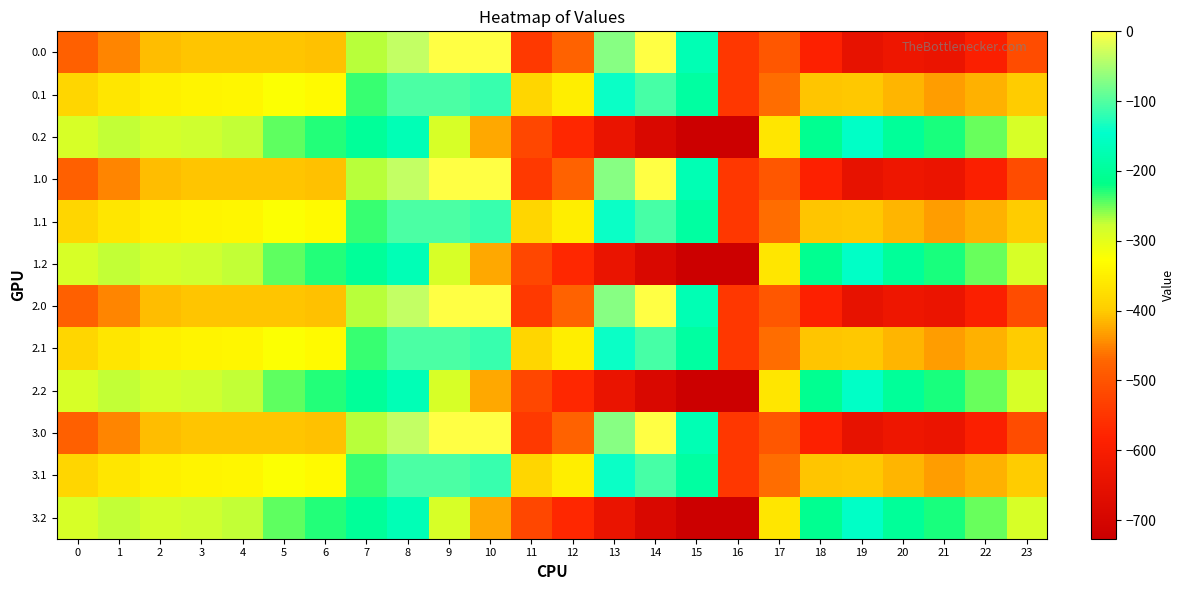

Reading left to right, transcribe all the data shown in this chart.

0.0: 0=-482.0	1=-449.5	2=-410.3	3=-404.4	4=-404.9	5=-403.8	6=-408.0	7=-270.7	8=-35.0	9=0.0	10=0.0	11=-544.3	12=-477.2	13=-70.2	14=-0.3	15=-172.8	16=-545.4	17=-494.8	18=-586.7	19=-649.2	20=-629.9	21=-638.4	22=-592.3	23=-511.3
0.1: 0=-384.6	1=-361.1	2=-347.9	3=-342.7	4=-339.6	5=-325.7	6=-332.2	7=-234.9	8=-102.3	9=-104.8	10=-114.0	11=-384.7	12=-350.8	13=-141.2	14=-105.5	15=-190.4	16=-547.3	17=-466.6	18=-405.4	19=-400.2	20=-414.5	21=-432.4	22=-419.9	23=-399.4
0.2: 0=-287.1	1=-272.7	2=-285.5	3=-281.0	4=-274.4	5=-245.0	6=-228.8	7=-199.0	8=-169.5	9=-288.5	10=-423.5	11=-520.6	12=-571.2	13=-640.4	14=-687.4	15=-725.8	16=-726.6	17=-362.4	18=-210.0	19=-151.0	20=-199.2	21=-226.4	22=-247.4	23=-287.5
1.0: 0=-482.0	1=-449.5	2=-410.3	3=-404.4	4=-404.9	5=-403.8	6=-408.0	7=-270.7	8=-35.0	9=0.0	10=0.0	11=-544.3	12=-477.2	13=-70.2	14=-0.3	15=-172.8	16=-545.4	17=-494.8	18=-586.7	19=-649.2	20=-629.9	21=-638.4	22=-592.3	23=-511.3
1.1: 0=-384.6	1=-361.1	2=-347.9	3=-342.7	4=-339.6	5=-325.7	6=-332.2	7=-234.9	8=-102.3	9=-104.8	10=-114.0	11=-384.7	12=-350.8	13=-141.2	14=-105.5	15=-190.4	16=-547.3	17=-466.6	18=-405.4	19=-400.2	20=-414.5	21=-432.4	22=-419.9	23=-399.4
1.2: 0=-287.1	1=-272.7	2=-285.5	3=-281.0	4=-274.4	5=-245.0	6=-228.8	7=-199.0	8=-169.5	9=-288.5	10=-423.5	11=-520.6	12=-571.2	13=-640.4	14=-687.4	15=-725.8	16=-726.6	17=-362.4	18=-210.0	19=-151.0	20=-199.2	21=-226.4	22=-247.4	23=-287.5
2.0: 0=-482.0	1=-449.5	2=-410.3	3=-404.4	4=-404.9	5=-403.8	6=-408.0	7=-270.7	8=-35.0	9=0.0	10=0.0	11=-544.3	12=-477.2	13=-70.2	14=-0.3	15=-172.8	16=-545.4	17=-494.8	18=-586.7	19=-649.2	20=-629.9	21=-638.4	22=-592.3	23=-511.3
2.1: 0=-384.6	1=-361.1	2=-347.9	3=-342.7	4=-339.6	5=-325.7	6=-332.2	7=-234.9	8=-102.3	9=-104.8	10=-114.0	11=-384.7	12=-350.8	13=-141.2	14=-105.5	15=-190.4	16=-547.3	17=-466.6	18=-405.4	19=-400.2	20=-414.5	21=-432.4	22=-419.9	23=-399.4
2.2: 0=-287.1	1=-272.7	2=-285.5	3=-281.0	4=-274.4	5=-245.0	6=-228.8	7=-199.0	8=-169.5	9=-288.5	10=-423.5	11=-520.6	12=-571.2	13=-640.4	14=-687.4	15=-725.8	16=-726.6	17=-362.4	18=-210.0	19=-151.0	20=-199.2	21=-226.4	22=-247.4	23=-287.5
3.0: 0=-482.0	1=-449.5	2=-410.3	3=-404.4	4=-404.9	5=-403.8	6=-408.0	7=-270.7	8=-35.0	9=0.0	10=0.0	11=-544.3	12=-477.2	13=-70.2	14=-0.3	15=-172.8	16=-545.4	17=-494.8	18=-586.7	19=-649.2	20=-629.9	21=-638.4	22=-592.3	23=-511.3
3.1: 0=-384.6	1=-361.1	2=-347.9	3=-342.7	4=-339.6	5=-325.7	6=-332.2	7=-234.9	8=-102.3	9=-104.8	10=-114.0	11=-384.7	12=-350.8	13=-141.2	14=-105.5	15=-190.4	16=-547.3	17=-466.6	18=-405.4	19=-400.2	20=-414.5	21=-432.4	22=-419.9	23=-399.4
3.2: 0=-287.1	1=-272.7	2=-285.5	3=-281.0	4=-274.4	5=-245.0	6=-228.8	7=-199.0	8=-169.5	9=-288.5	10=-423.5	11=-520.6	12=-571.2	13=-640.4	14=-687.4	15=-725.8	16=-726.6	17=-362.4	18=-210.0	19=-151.0	20=-199.2	21=-226.4	22=-247.4	23=-287.5